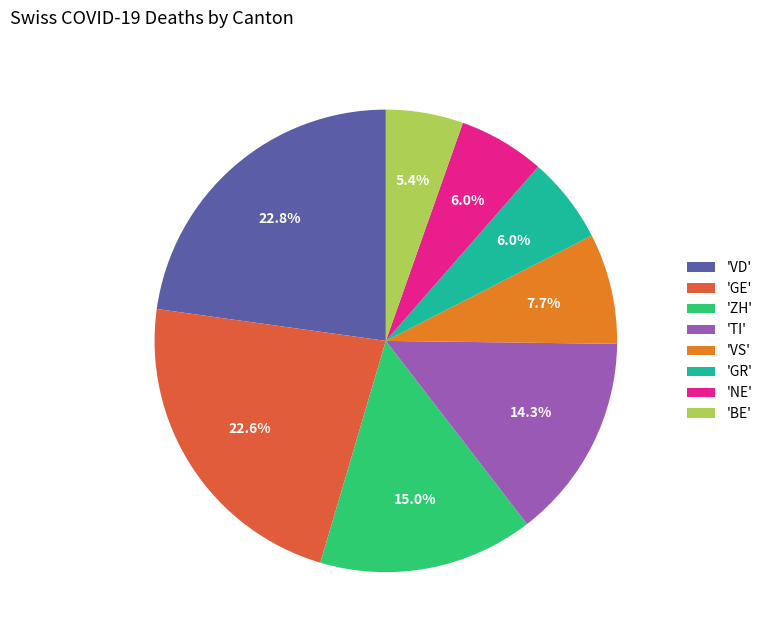

Is 'ZH' the majority of the pie?

No